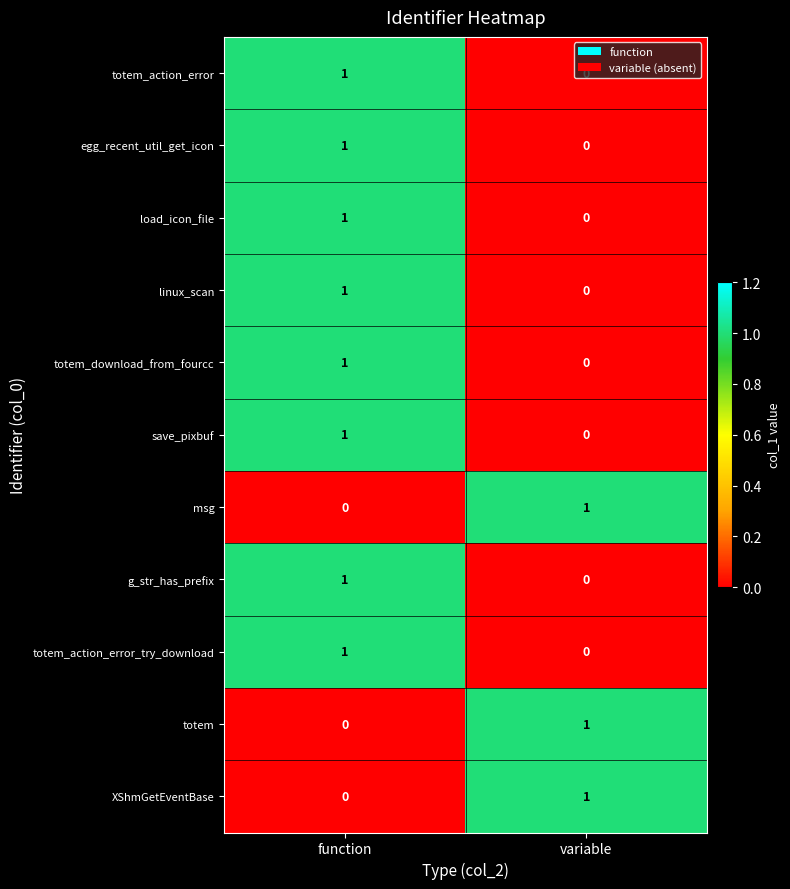

Is it true that totem equals 0 at function?

True